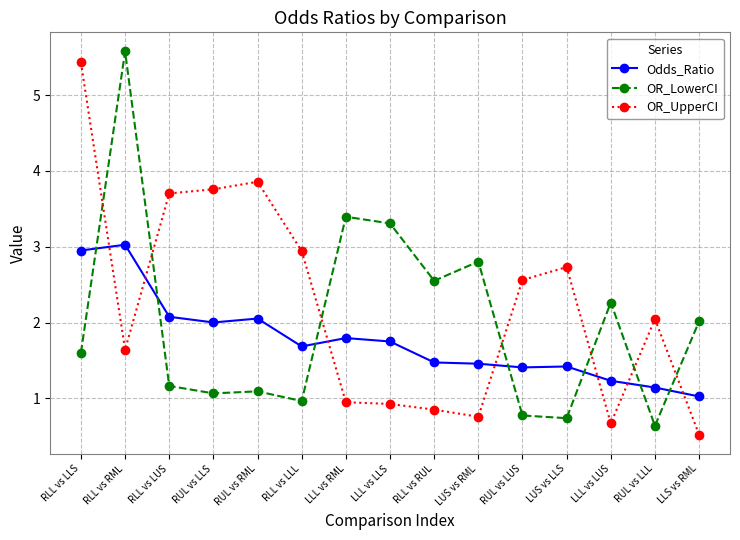

What is the sum of the OR_UpperCI values at RLL vs LUS and RUL vs LUS?

6.3